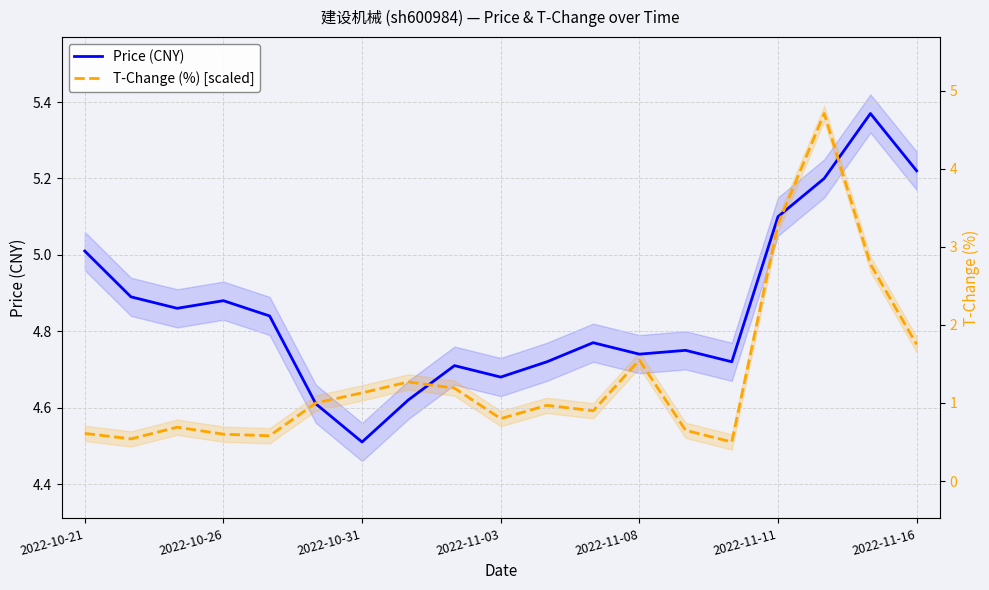

True or false: T-Change (%) [scaled] has a value of 3.1 at 2022-11-11.

False